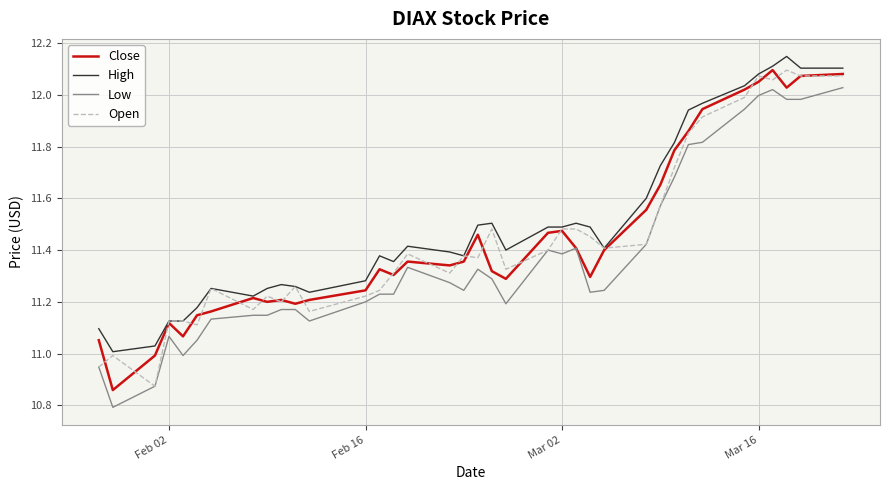

Count the number of categories in the chart.

37